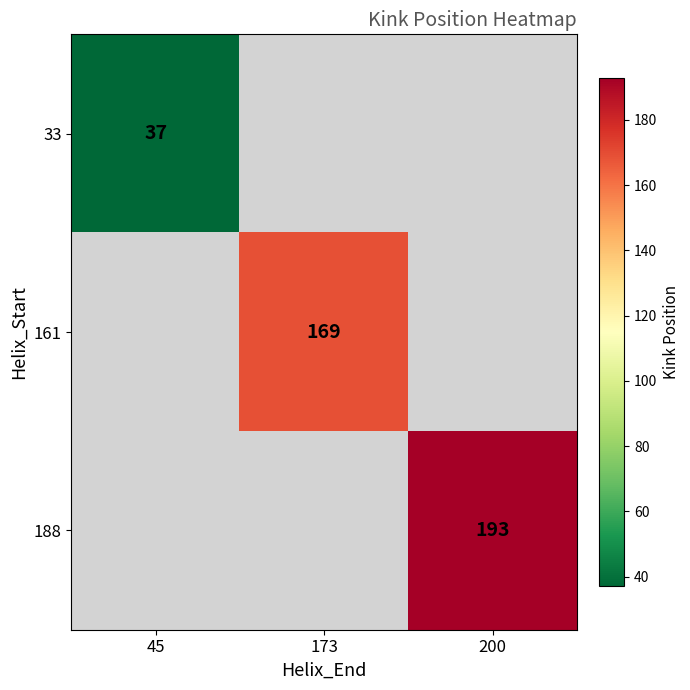

Is it true that 188 equals 193 at 200?

True